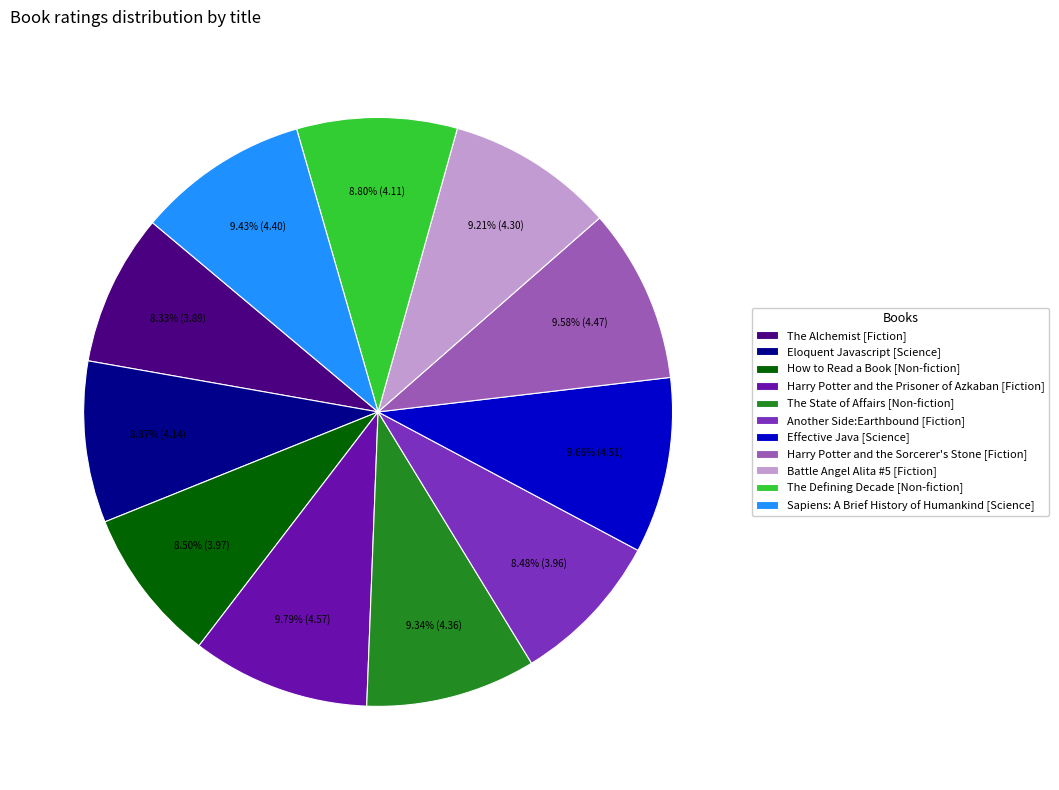

Does any single category account for the majority?

No